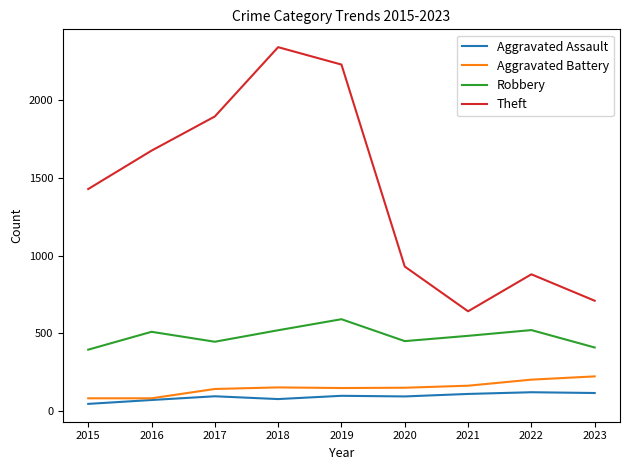

What is the maximum value for Aggravated Battery?

223